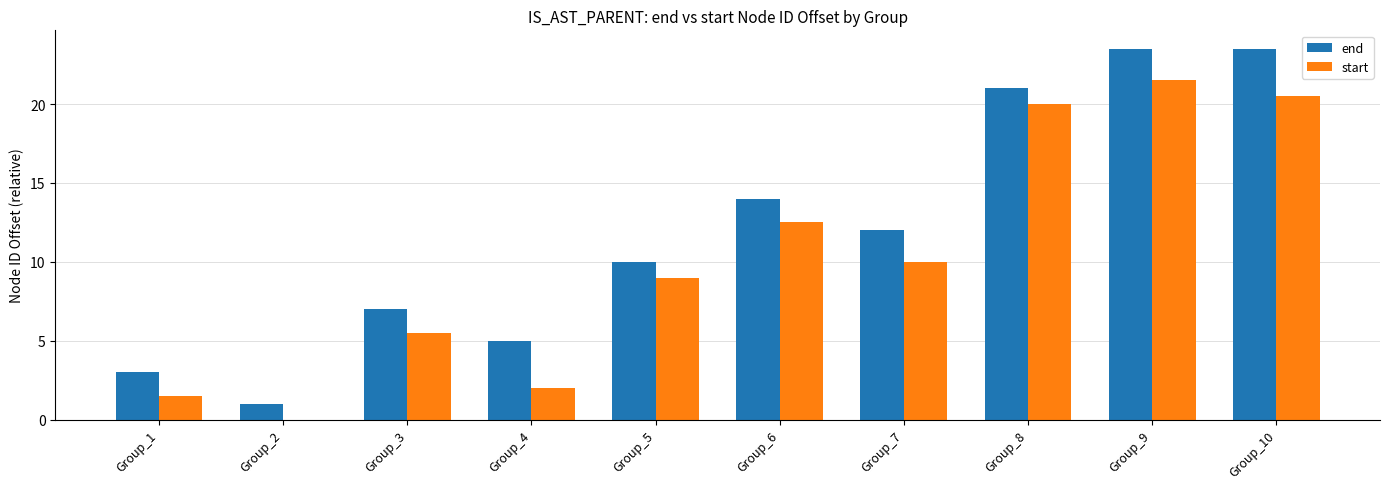

What is the total value across all series at Group_10?

44.0